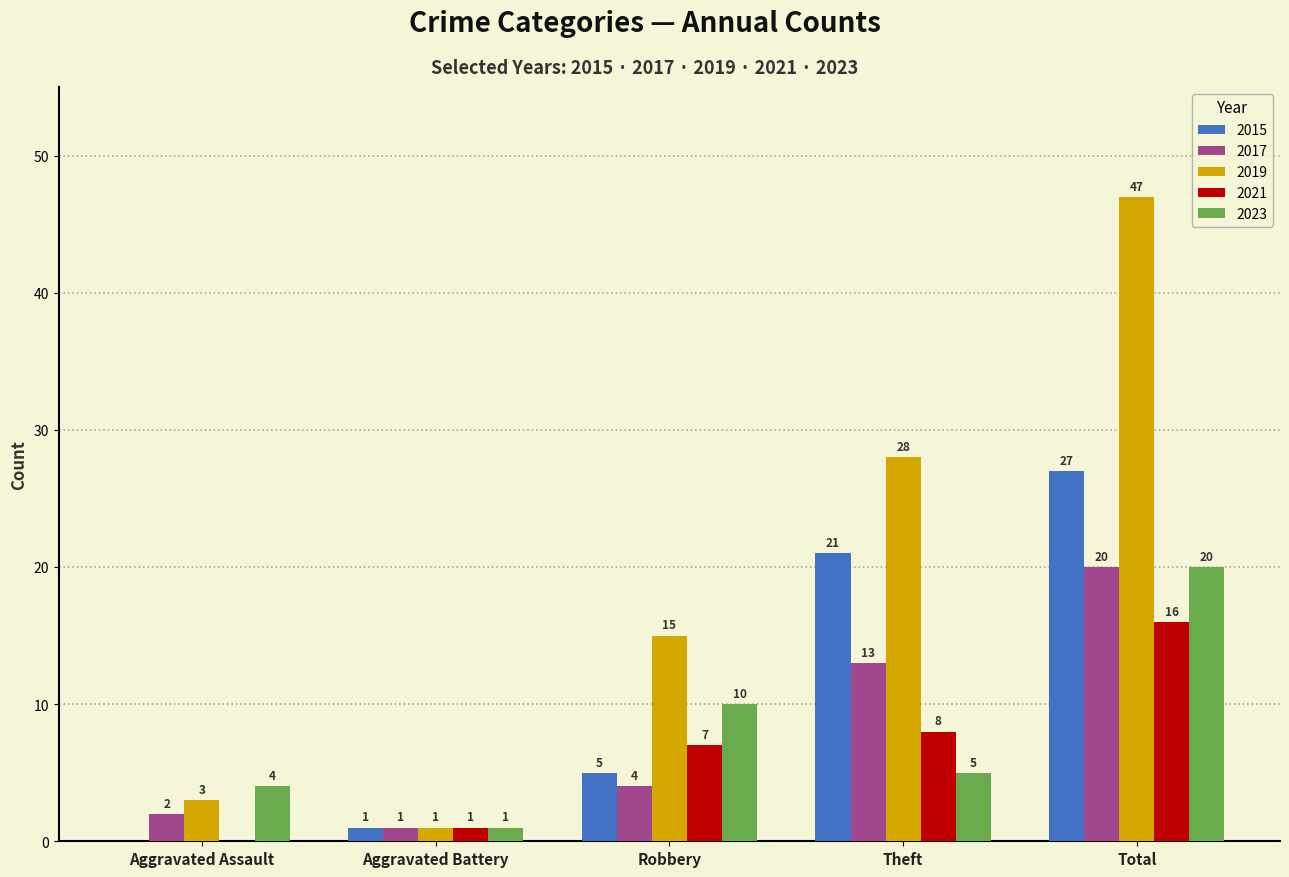

Which label corresponds to the largest value in the chart?

Total